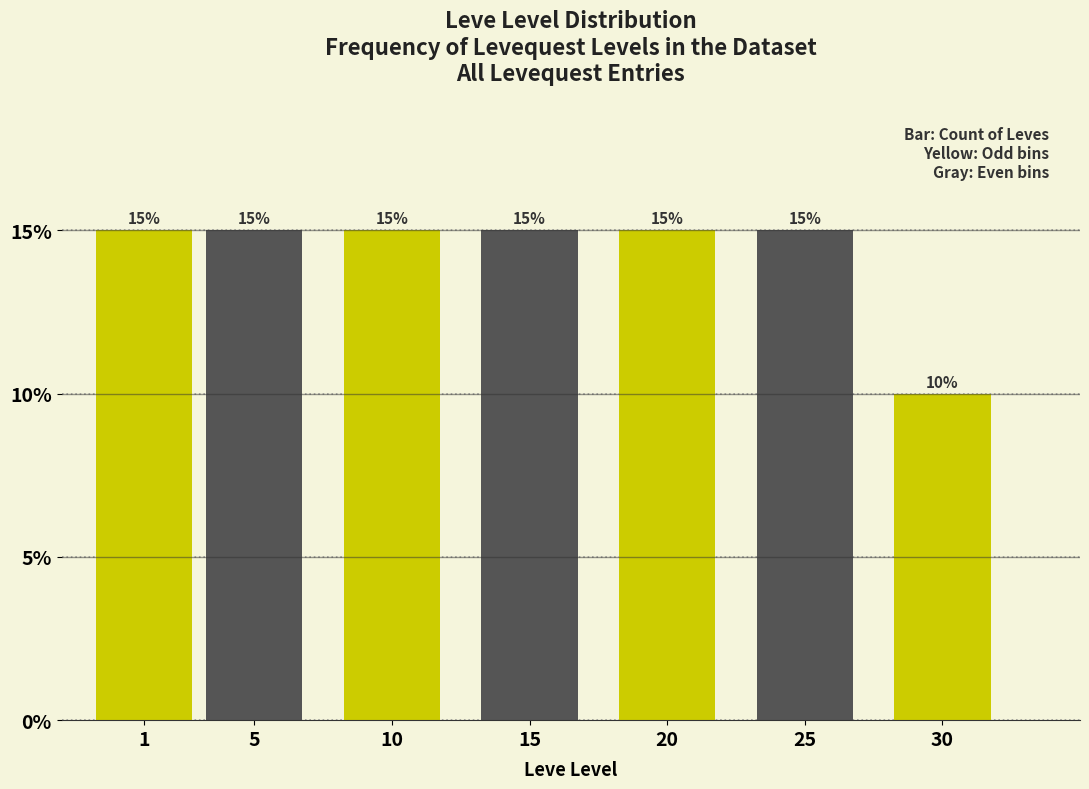

Does the chart contain any negative values?

No